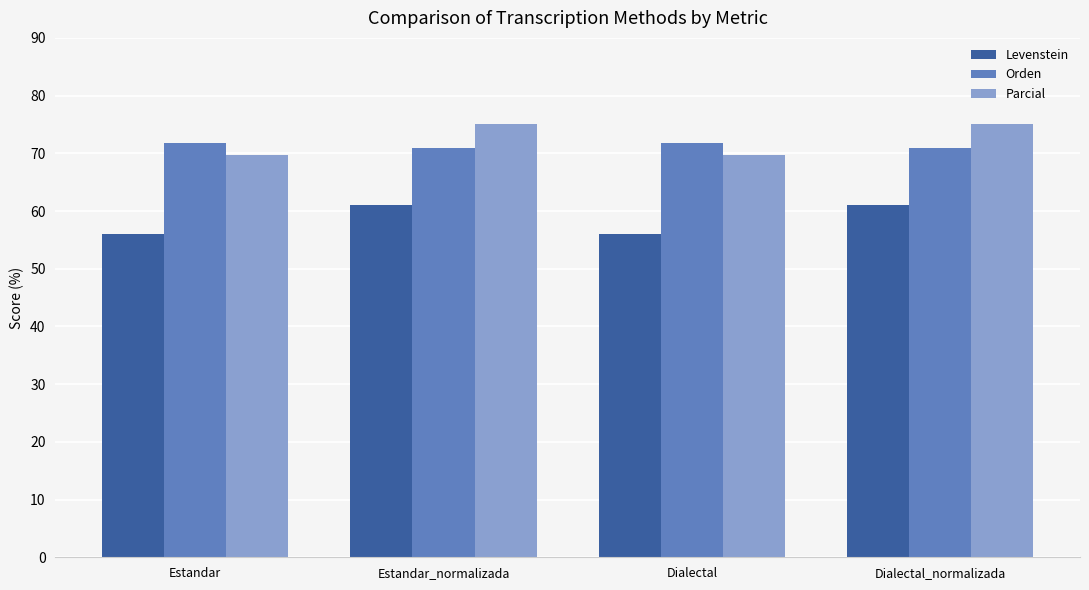

Are the bars horizontal?

No